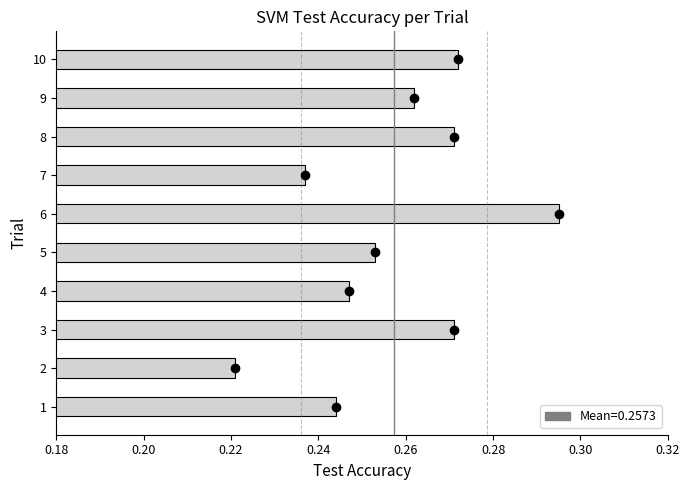

Which category has the highest value across all series?

6